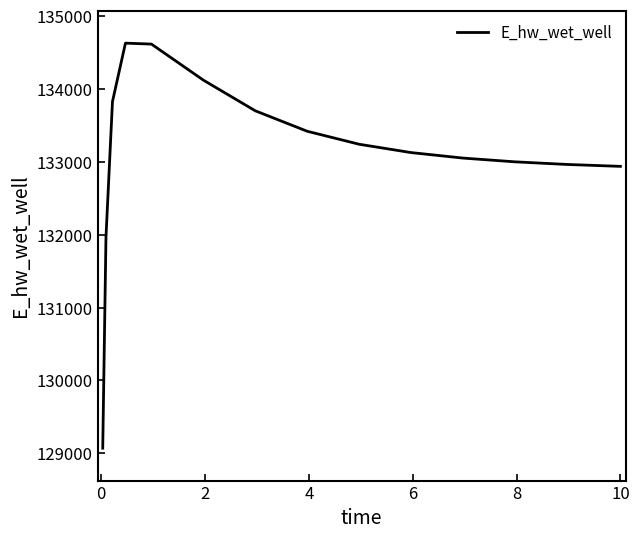

What is the average value?

133106.9